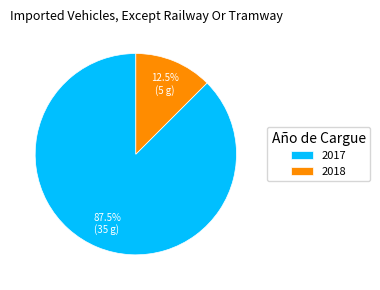

How many slices are in this pie chart?

2